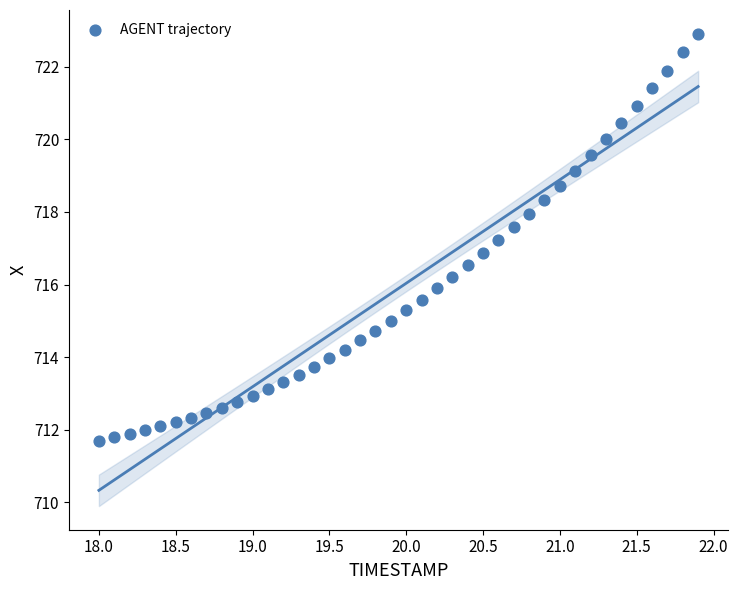

What is the range of Y values (max minus min)?

11.2